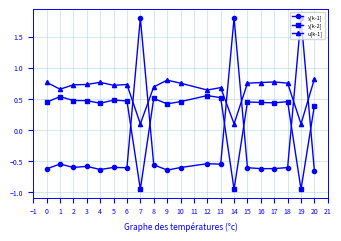

What is the value of the u[k-1] point at the 14th from the left?

0.1